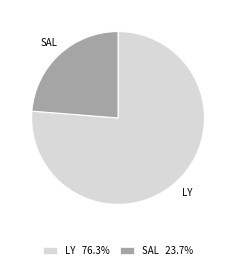

Combined, do SAL 23.7% and LY 76.3% account for over 50%?

Yes